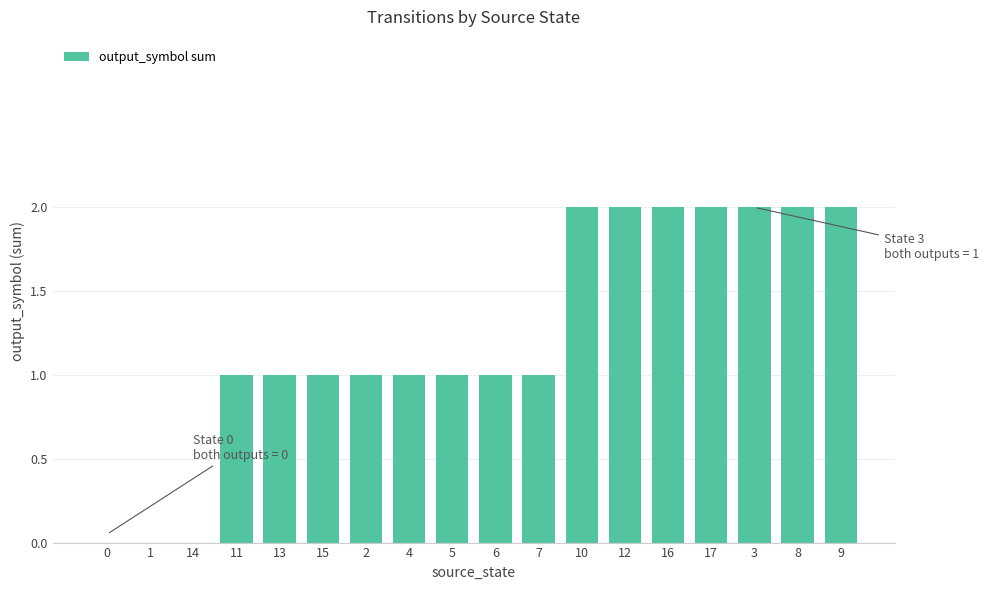

Which has a higher value, 11 or 17?

17